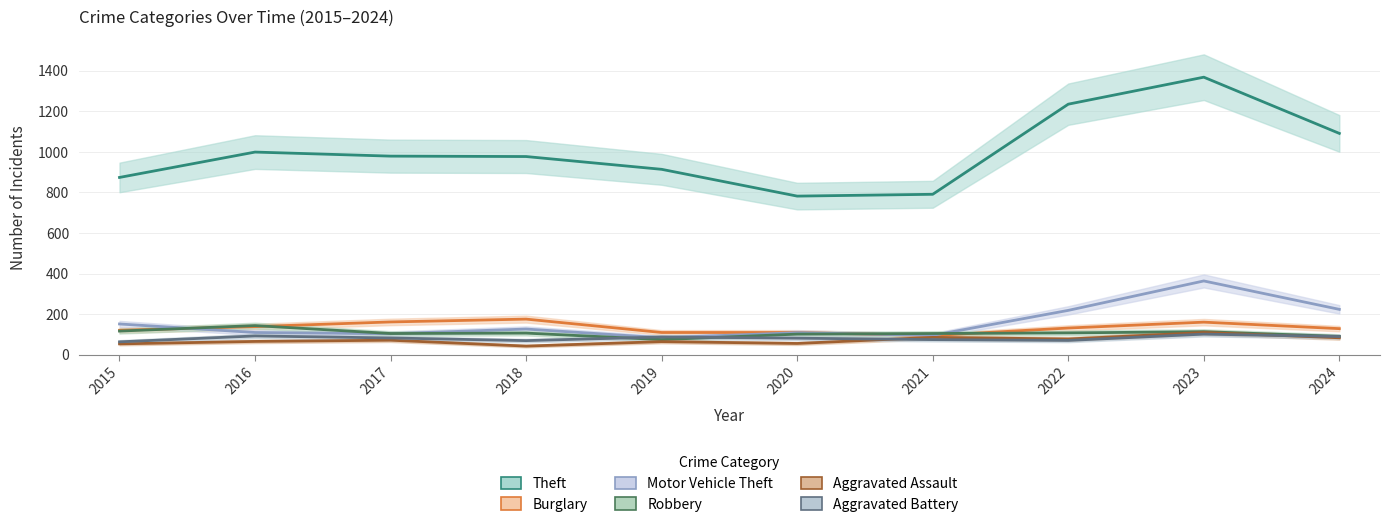

What is the maximum value for Motor Vehicle Theft?

364